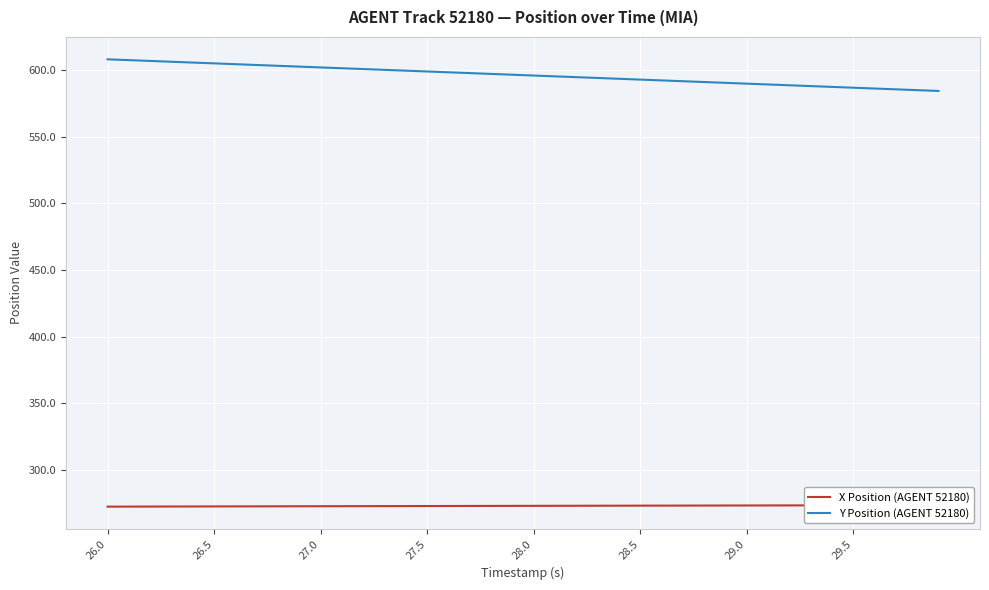

The Y Position (AGENT 52180) series shows 608.1 at 26.0. True or false?

True